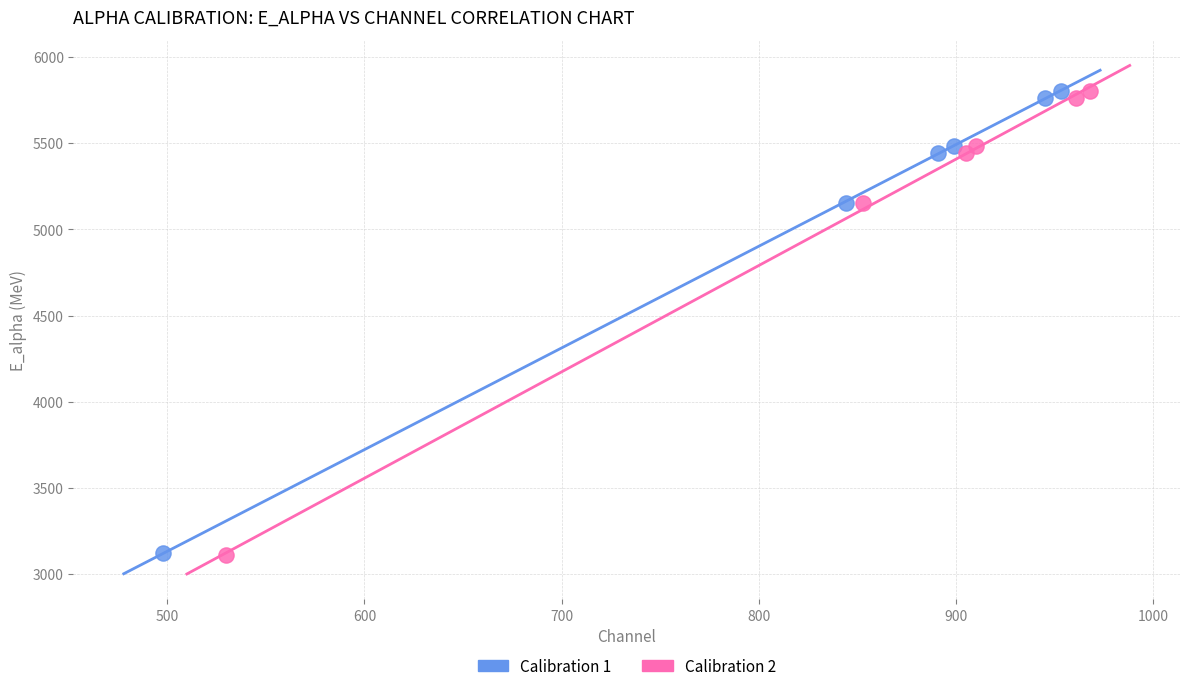

Which series has the widest spread of Y values?

Calibration 2